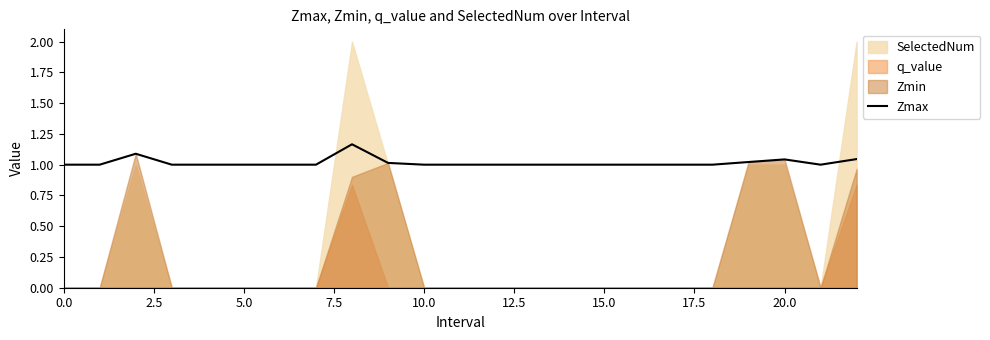

How many lines are shown in the chart?

1